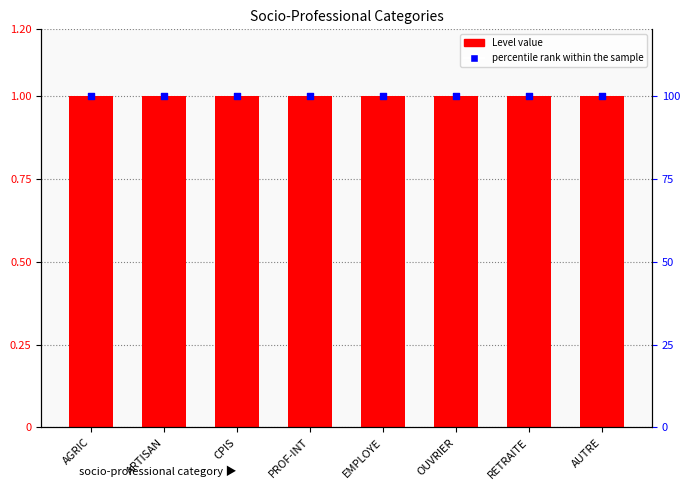

At which category is the sum across all series the highest?

AGRIC